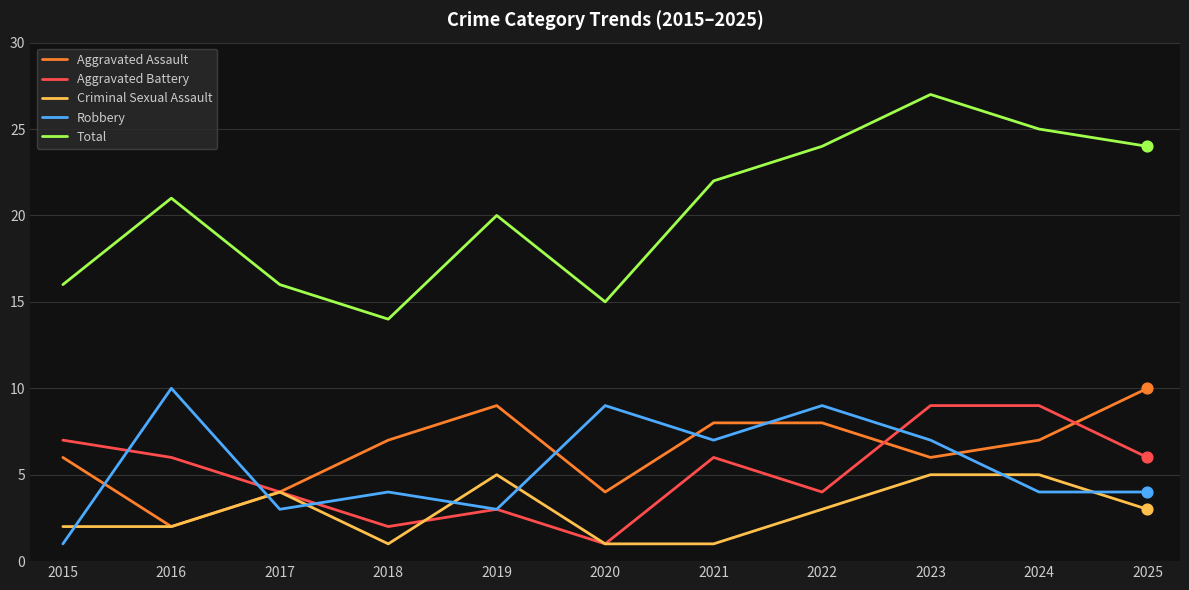

Is the value of Total at 2023 greater than the value of Robbery at 2024?

Yes